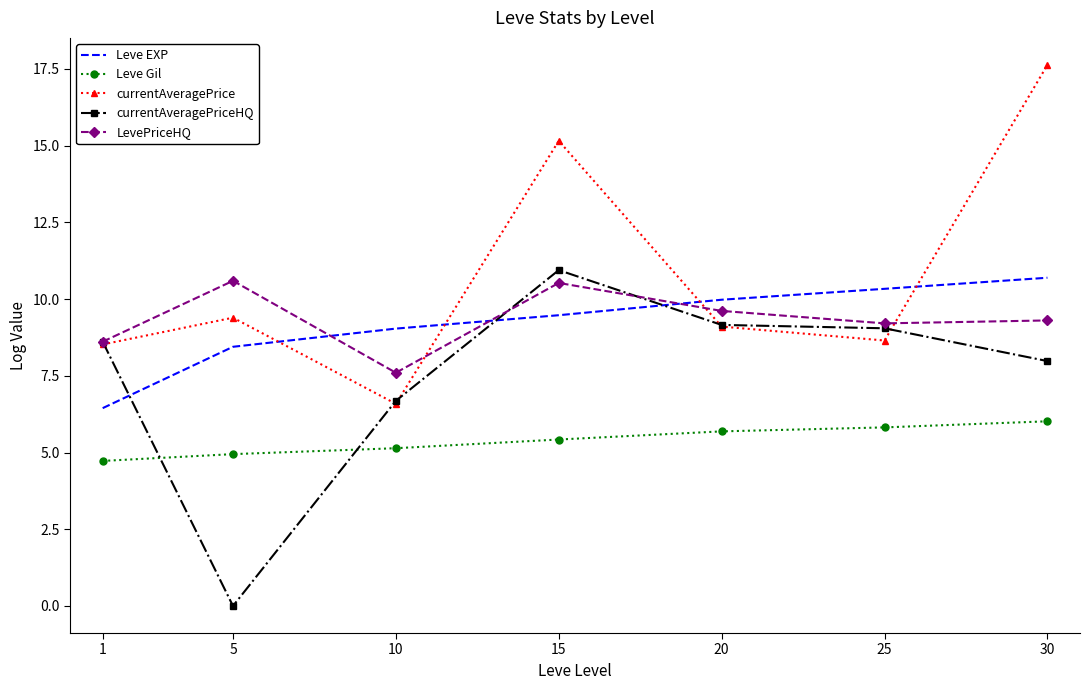

Rank the series at 30 from lowest to highest value.

Leve Gil, currentAveragePriceHQ, LevePriceHQ, Leve EXP, currentAveragePrice